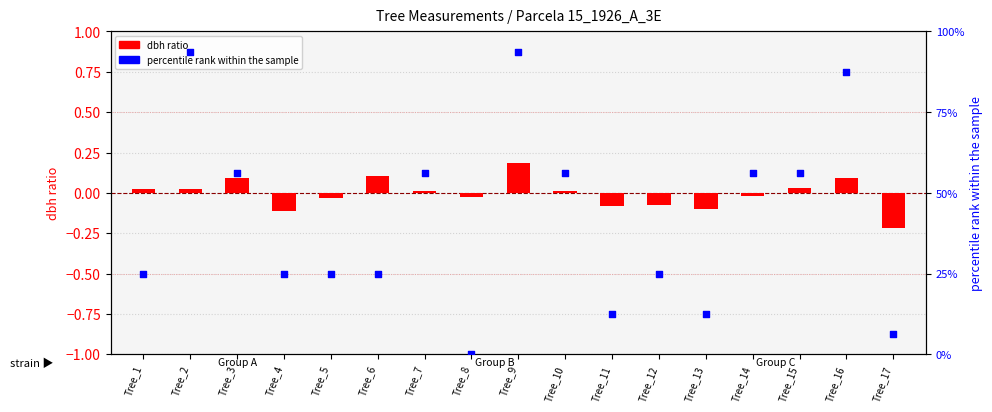

At how many categories does at least one series exceed 21?

13